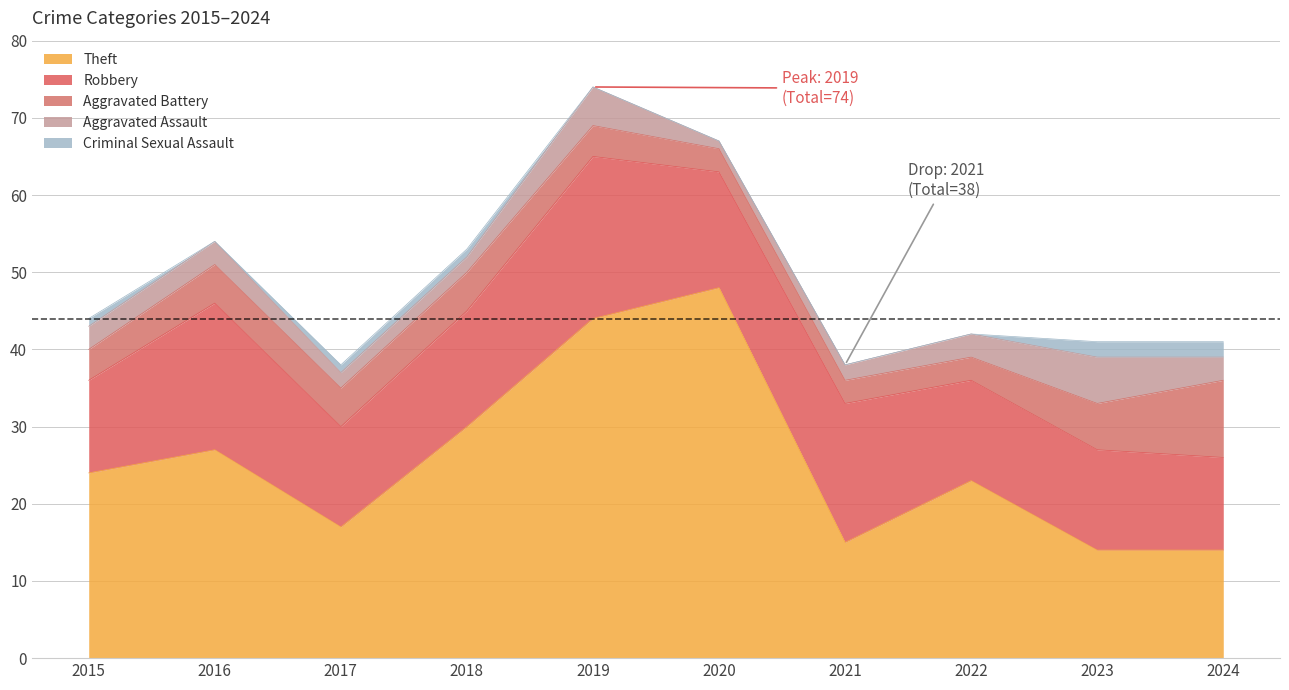

Count the Robbery values in the range 13 to 18.

6